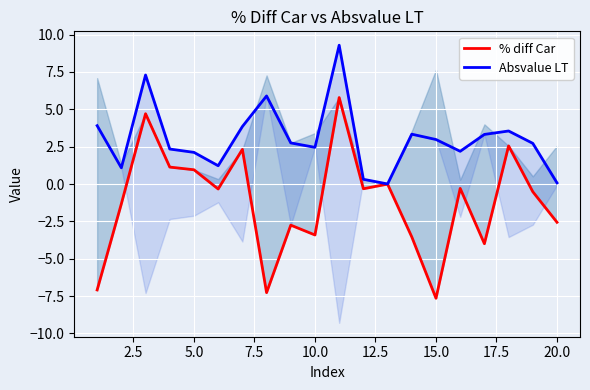

Rank the series at 20.0 from lowest to highest value.

% diff Car, Absvalue LT